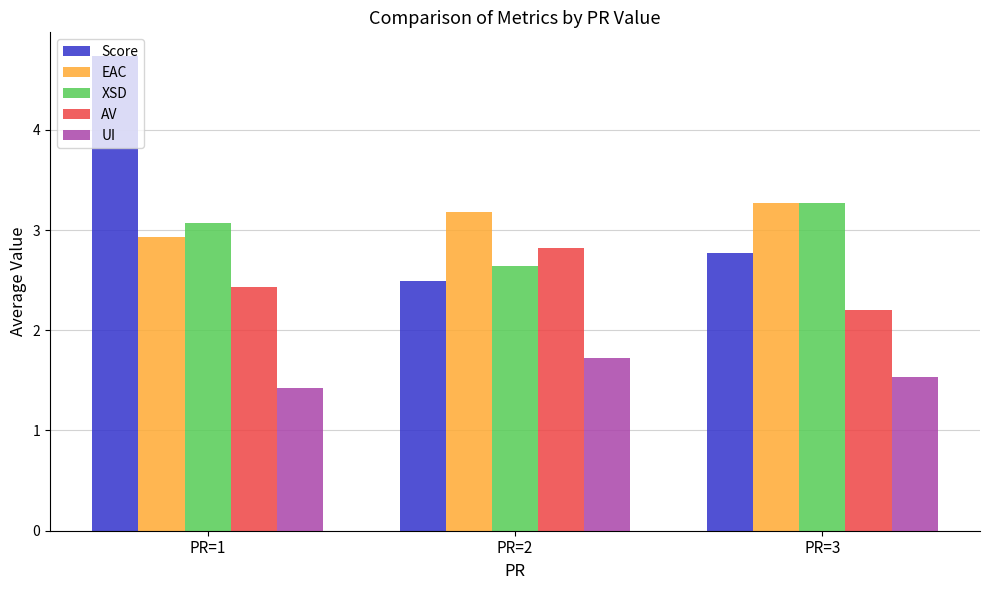

What is the value of the XSD bar at the 2nd from the left?

2.6